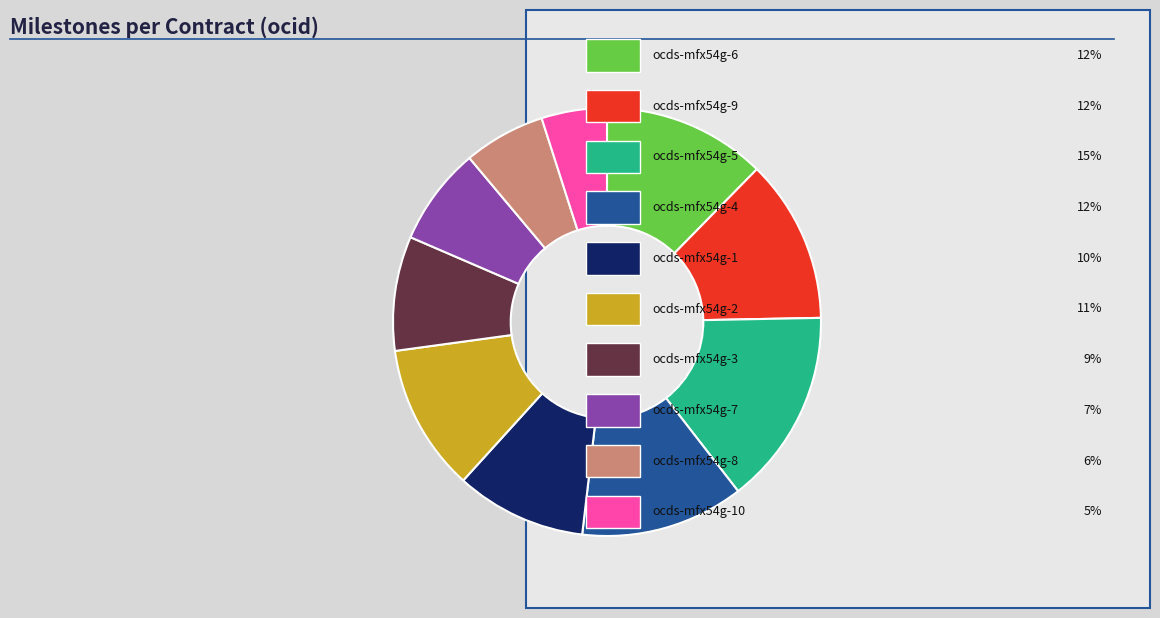

Is there a majority slice in this chart?

No